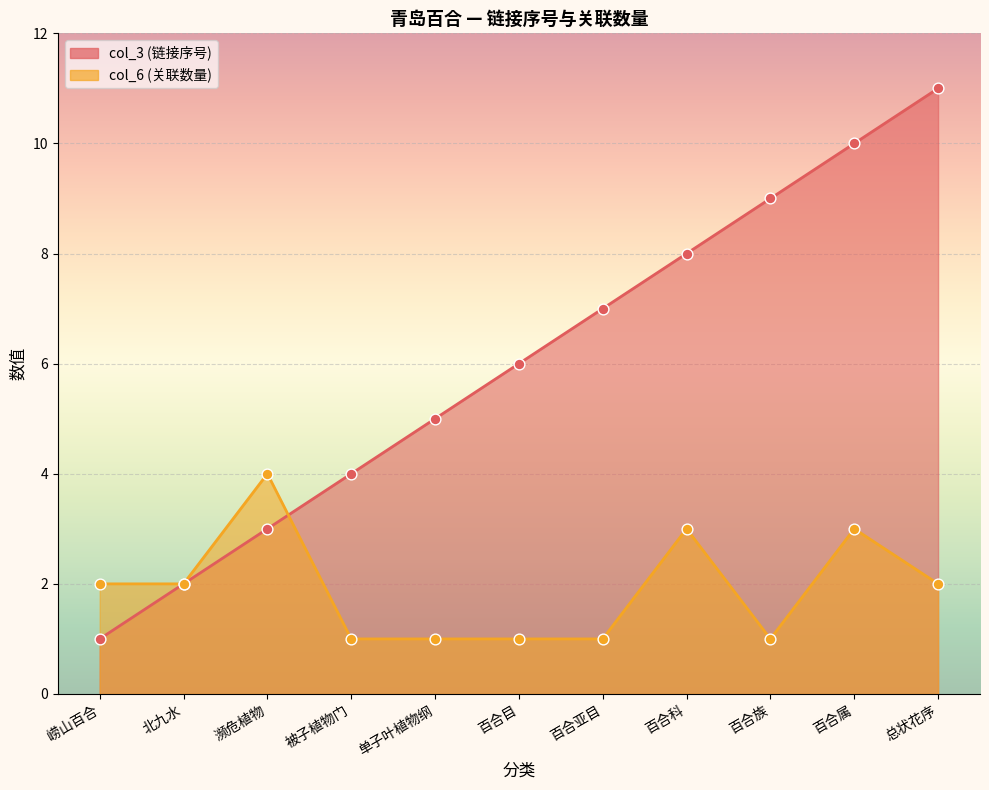

Which series has the largest total across all categories?

col_3